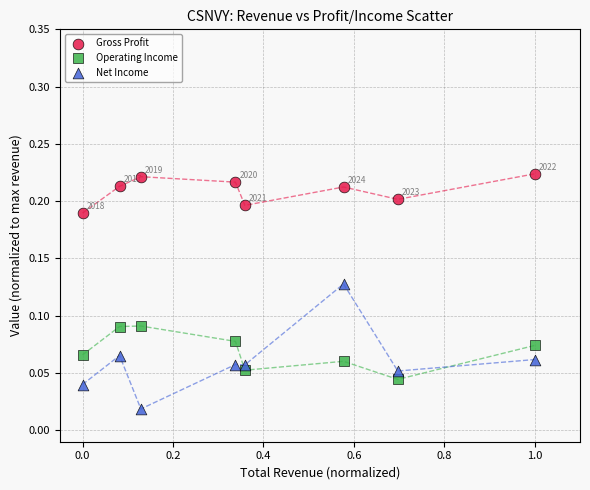

Across all data points, what is the range of X values (max minus min)?

1.0